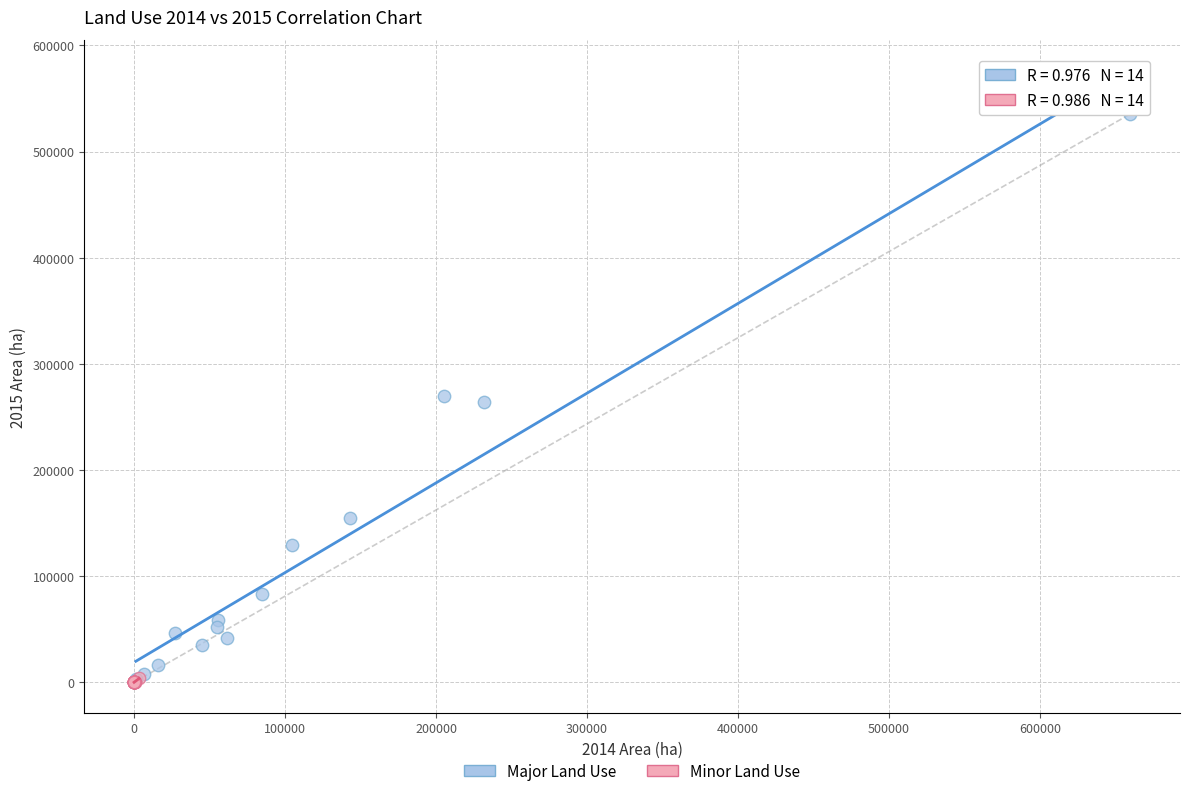

Which series contains the highest Y value?

Major Land Use